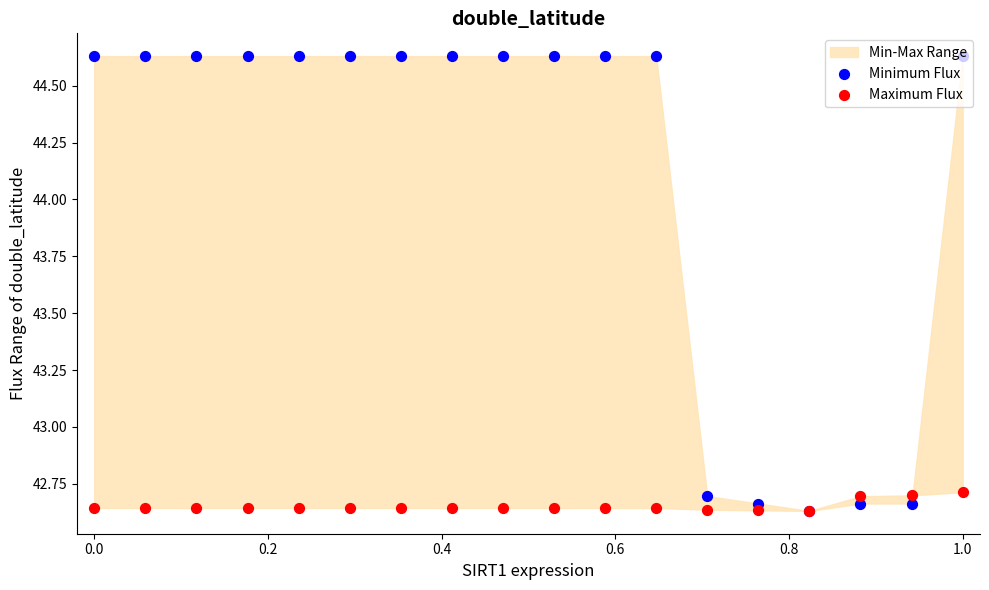

Which series contains the lowest Y value?

Minimum Flux